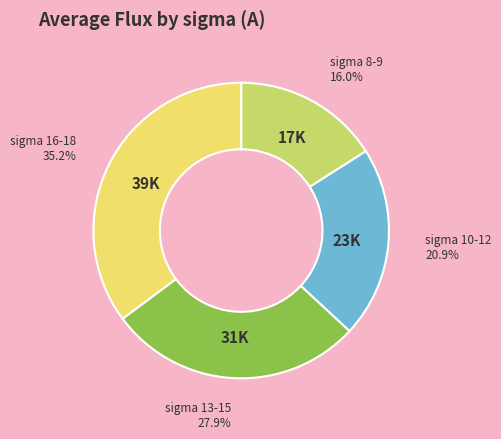

Is there a majority slice in this chart?

No